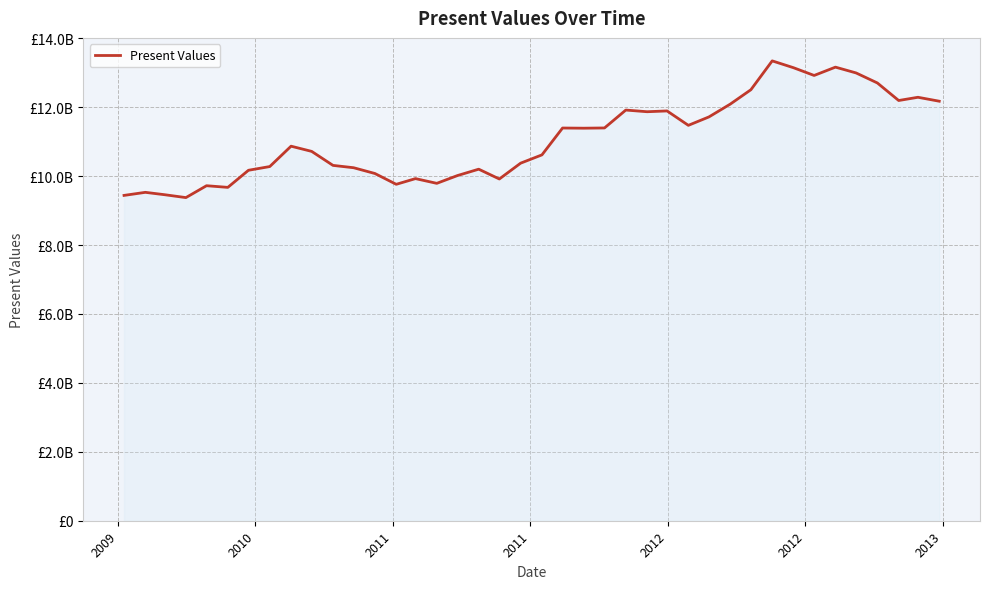

Does the chart display data point markers on the line(s)?

No